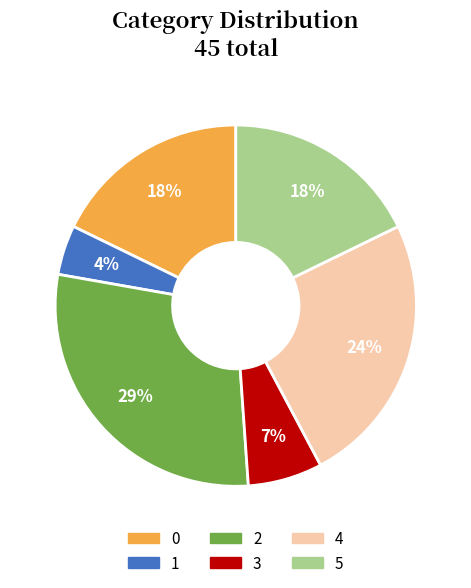

What percentage is the 4 slice, to the nearest percent?

24%